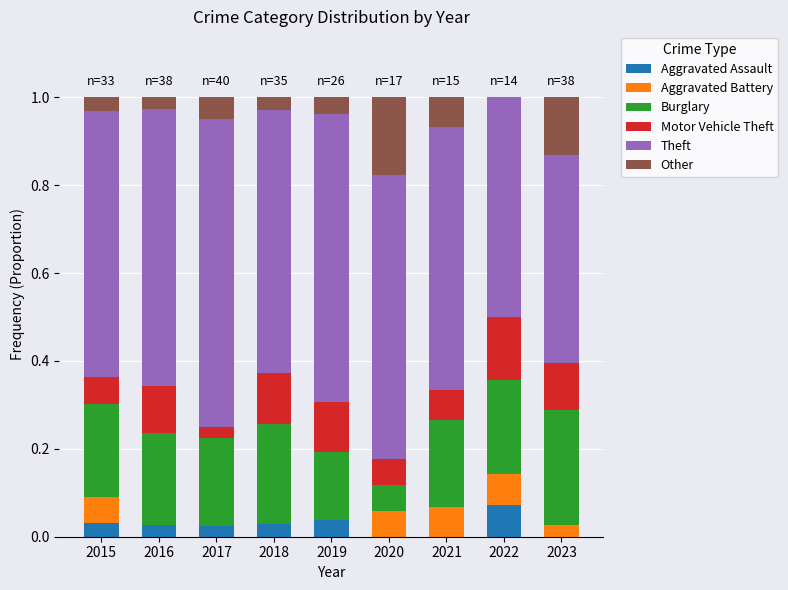

Which category has the highest value in the Aggravated Assault series?

2022